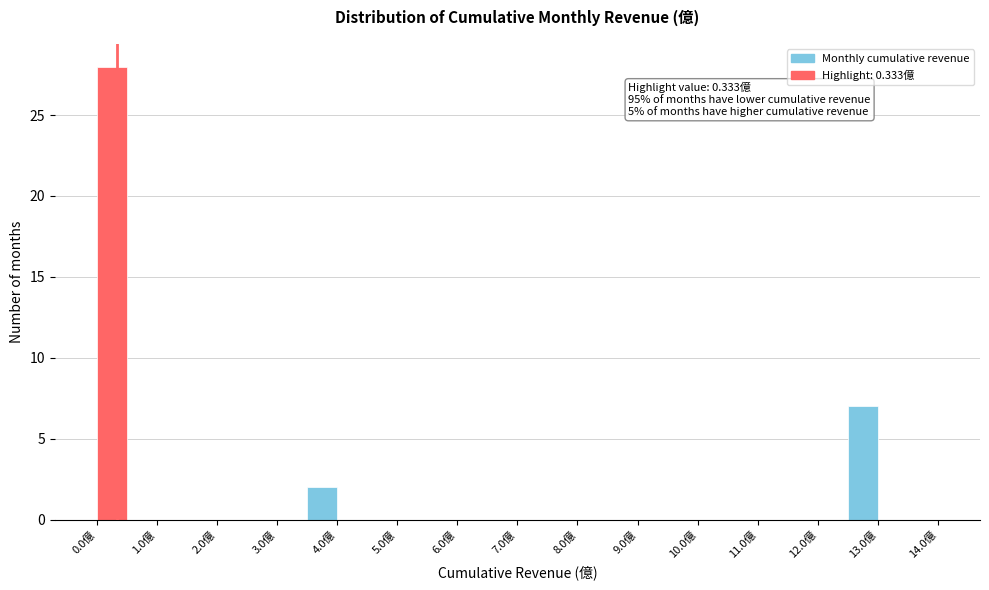

Which range on the x-axis has the tallest bar?

0.0 to 0.5